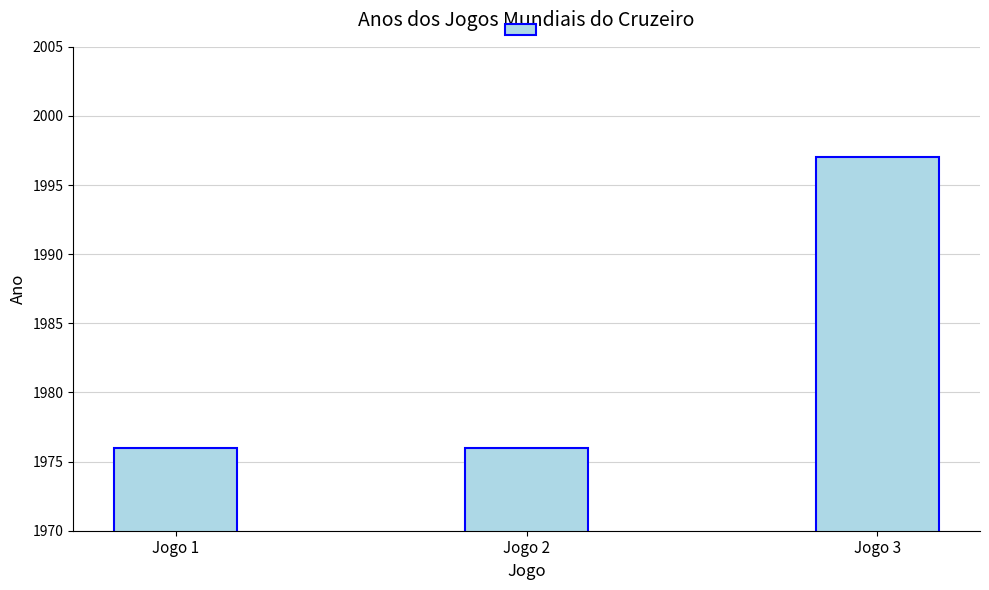

The value at Jogo 2 is 1976. True or false?

True